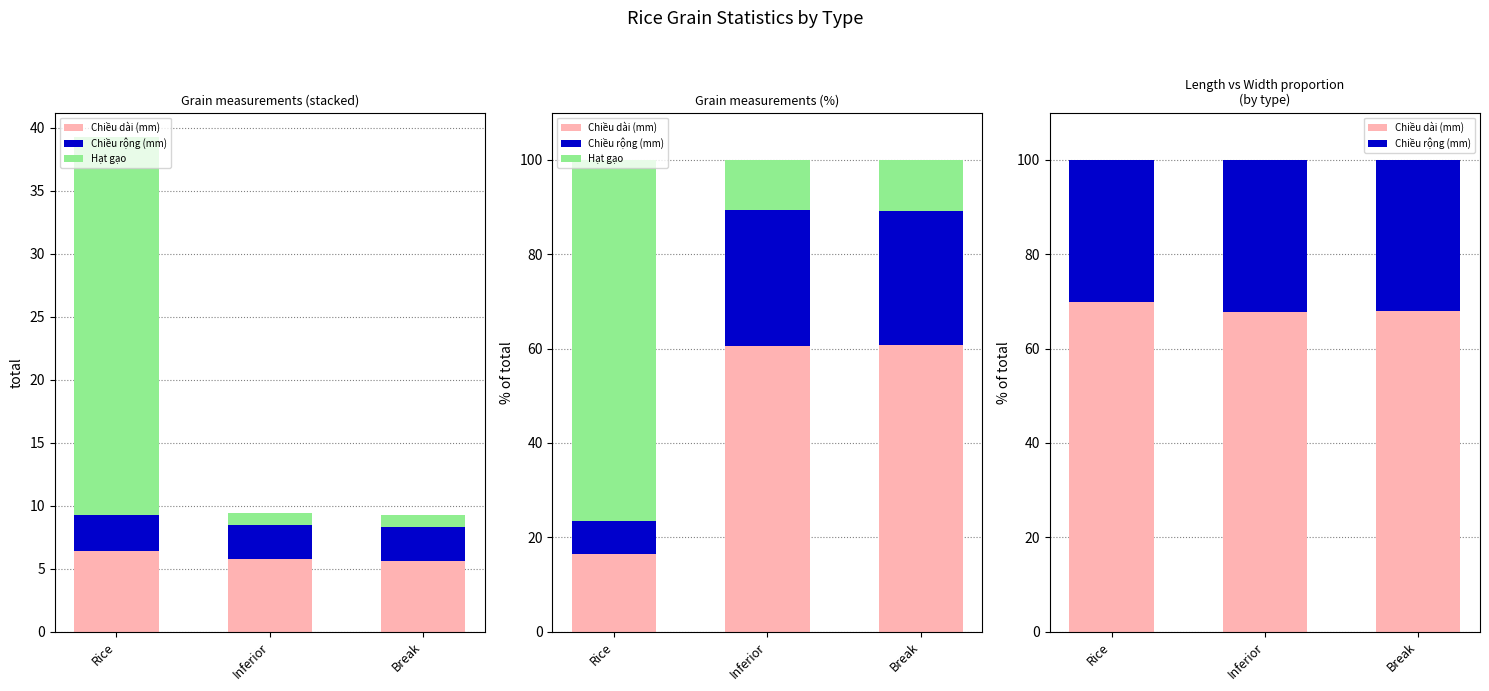

The Chiều rộng (mm) series shows 47.5 at Rice. True or false?

False